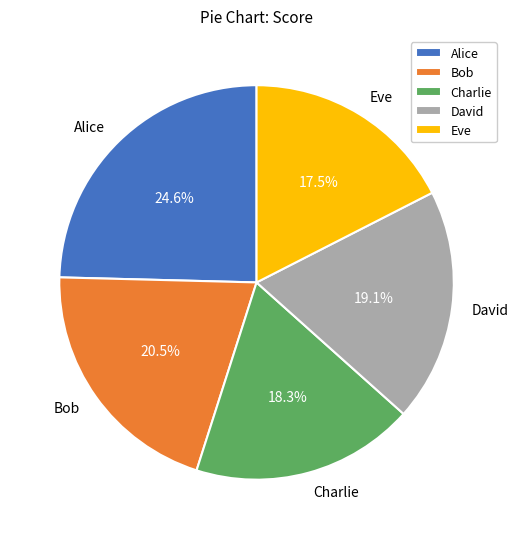

Count the number of slices in the pie.

5